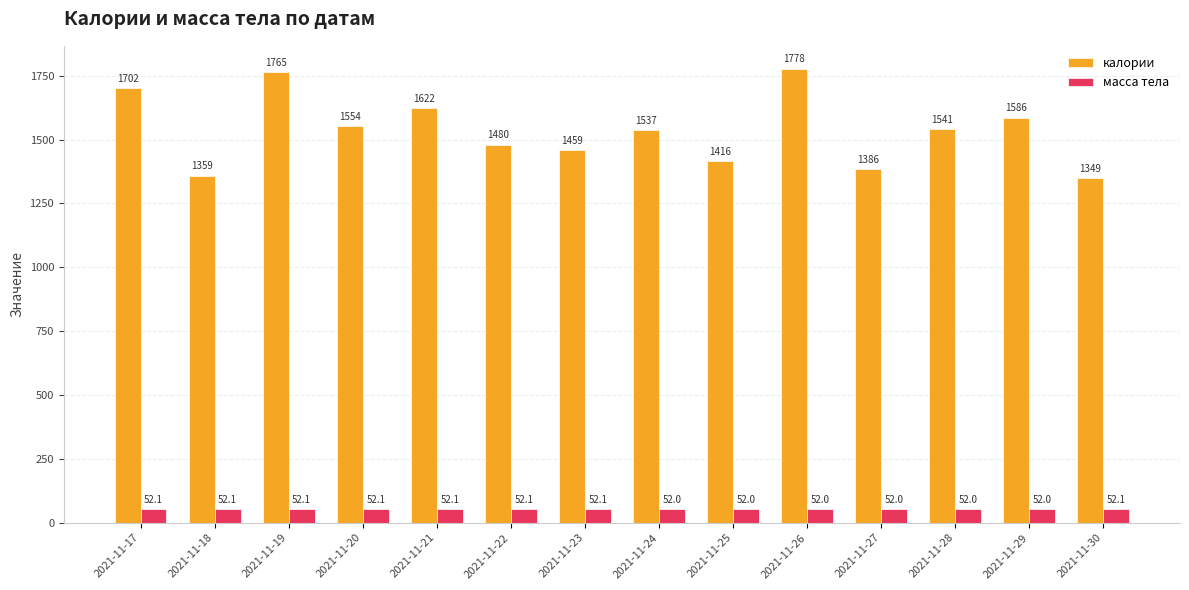

What are all the series names shown in the legend?

калории, масса тела